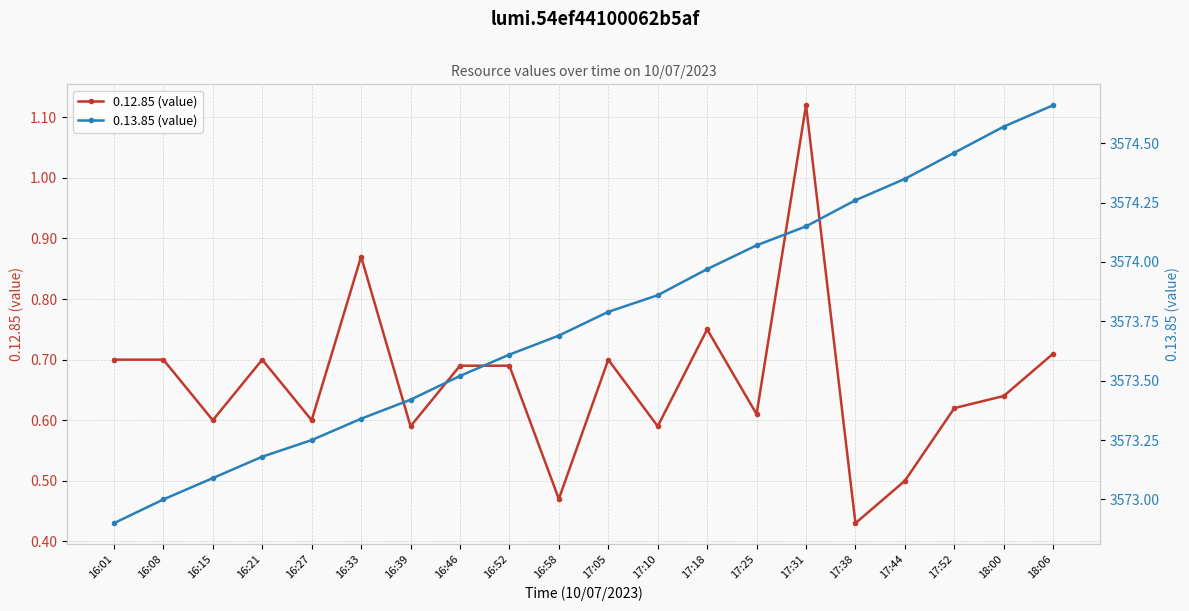

At which category does 0.12.85 (value) reach its first local valley?

16:15